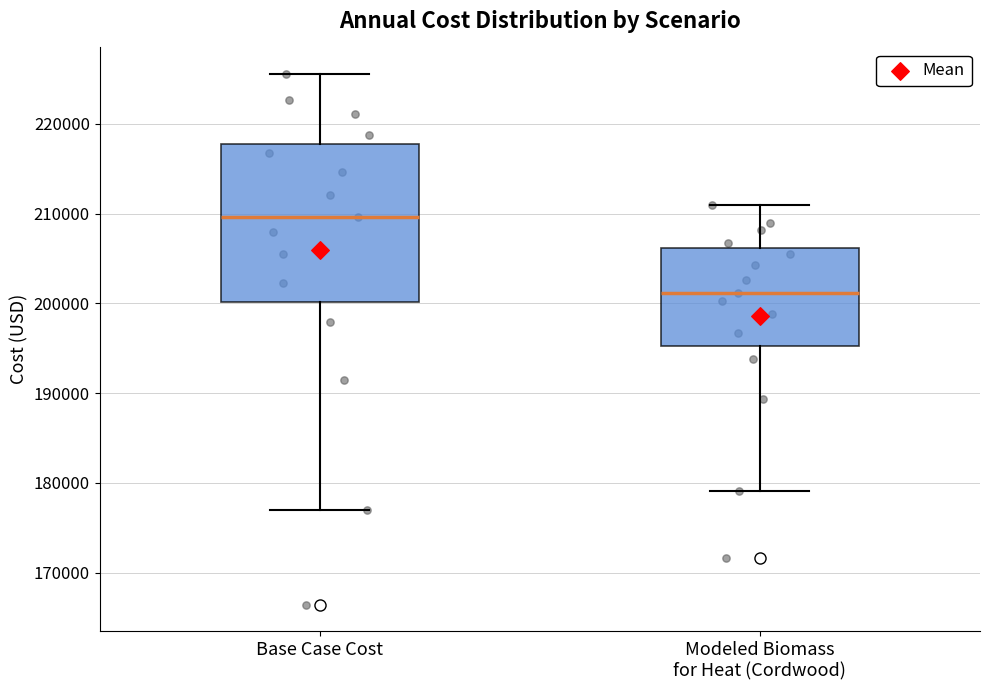

Which box is the tallest, from its lower edge to its upper edge?

Base Case Cost